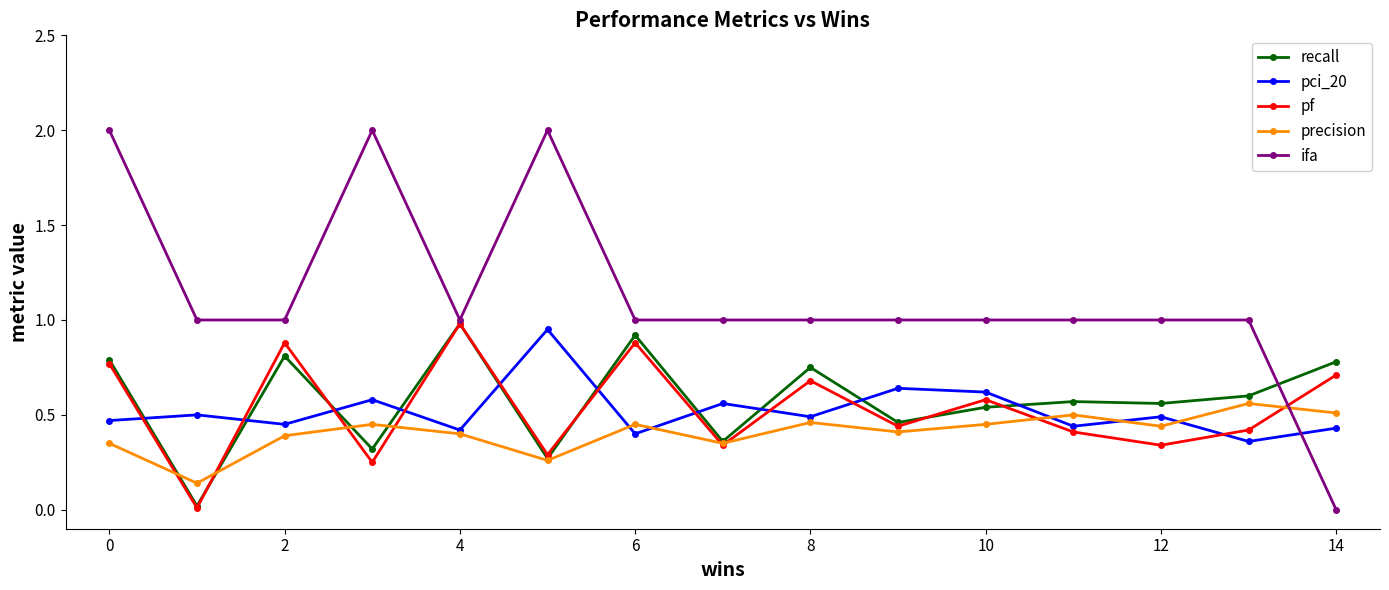

True or false: ifa has more than 0 points higher than both neighbors.

True